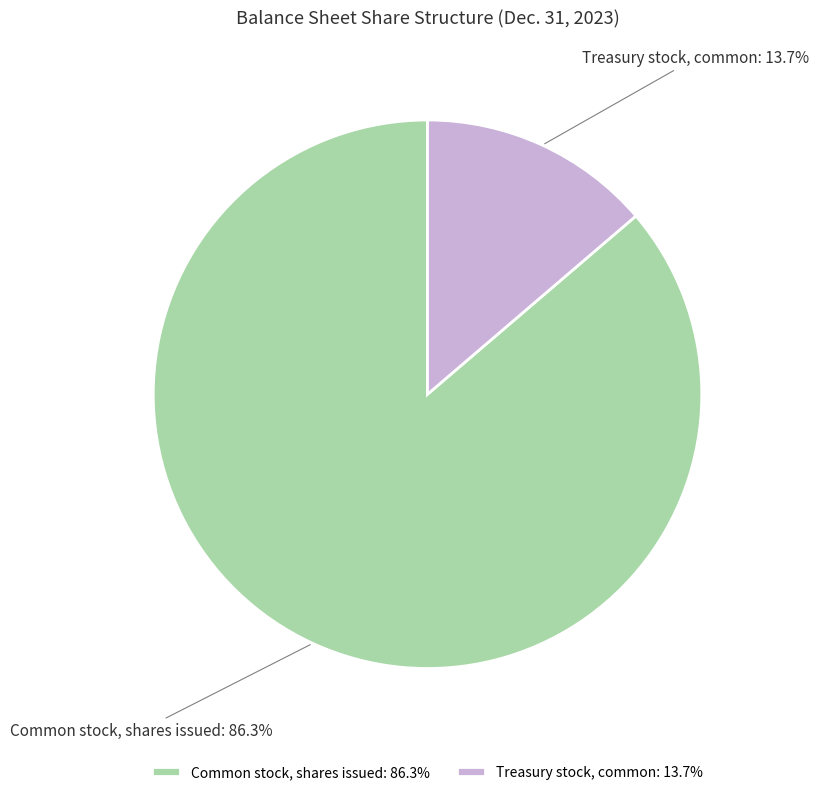

How many slices are in this pie chart?

2